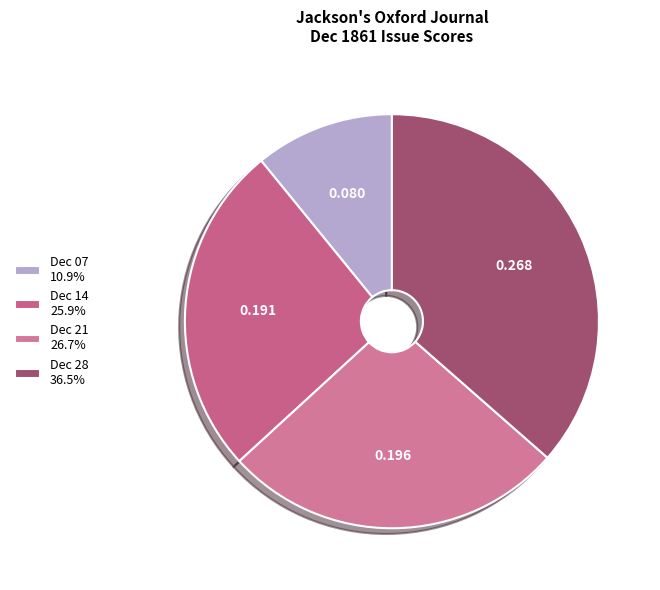

How many segments does this pie chart have?

4